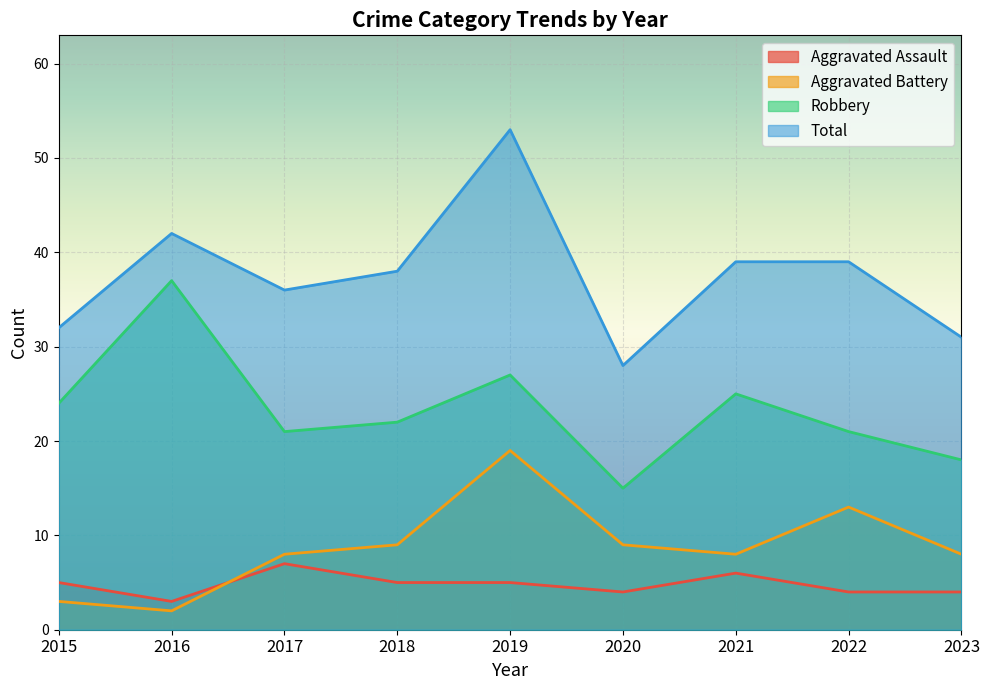

How many lines are shown in the chart?

4